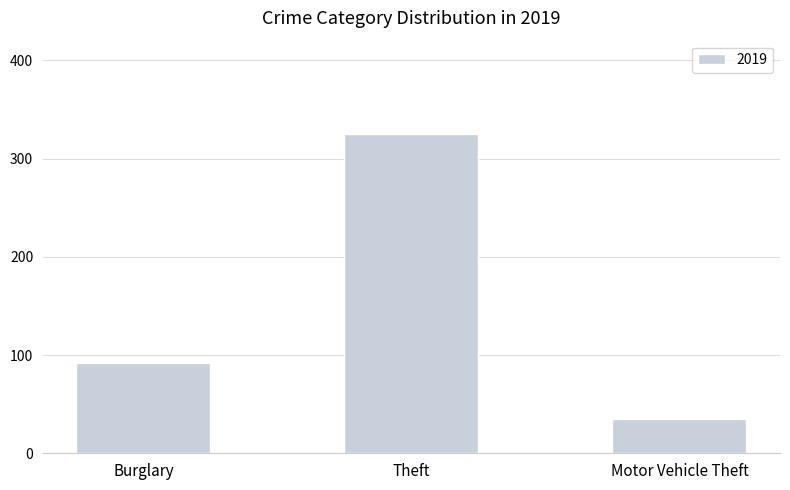

The chart shows a value of 99 at Theft. True or false?

False